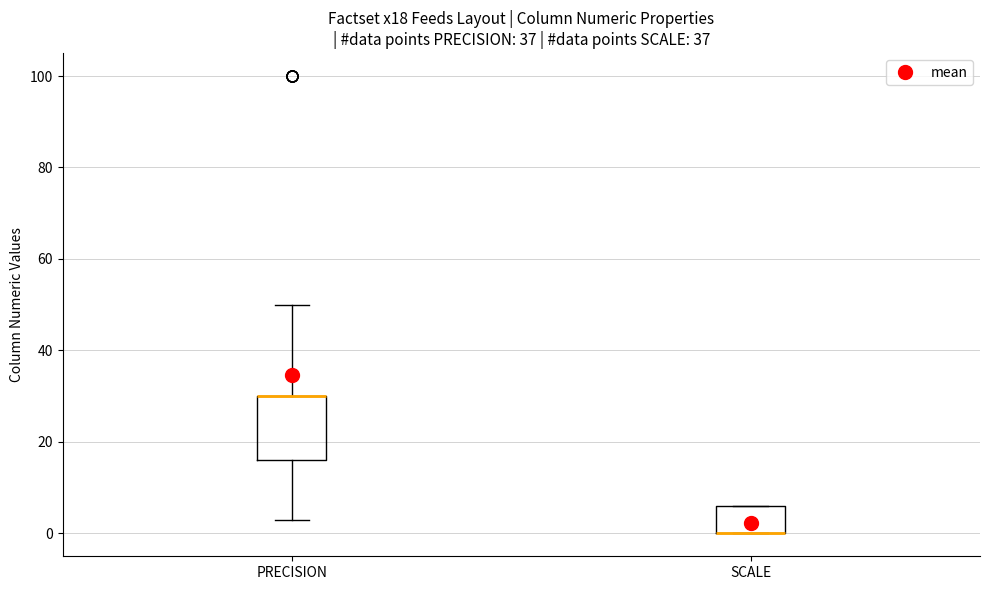

Reading left to right, transcribe this box plot: for each box, give where its median line is, the range the box spans, and where its two whiskers end, as read against the y-axis. The values are not printed on the chart, so give them approximately, as read against the axis.

PRECISION: median 30 (drawn on the box's upper edge), box 16 to 30, whiskers 4 to 50
SCALE: median 0 (drawn on the box's lower edge), box 0 to 6, whiskers 0 to 6